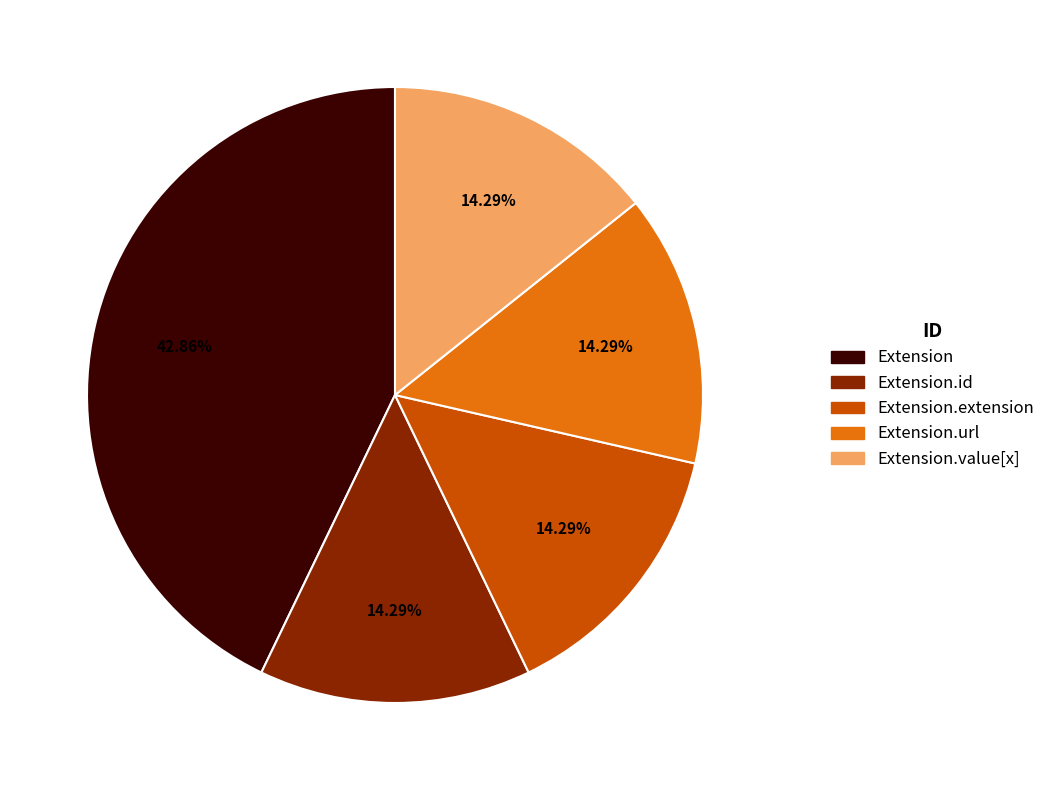

Count the number of slices in the pie.

5